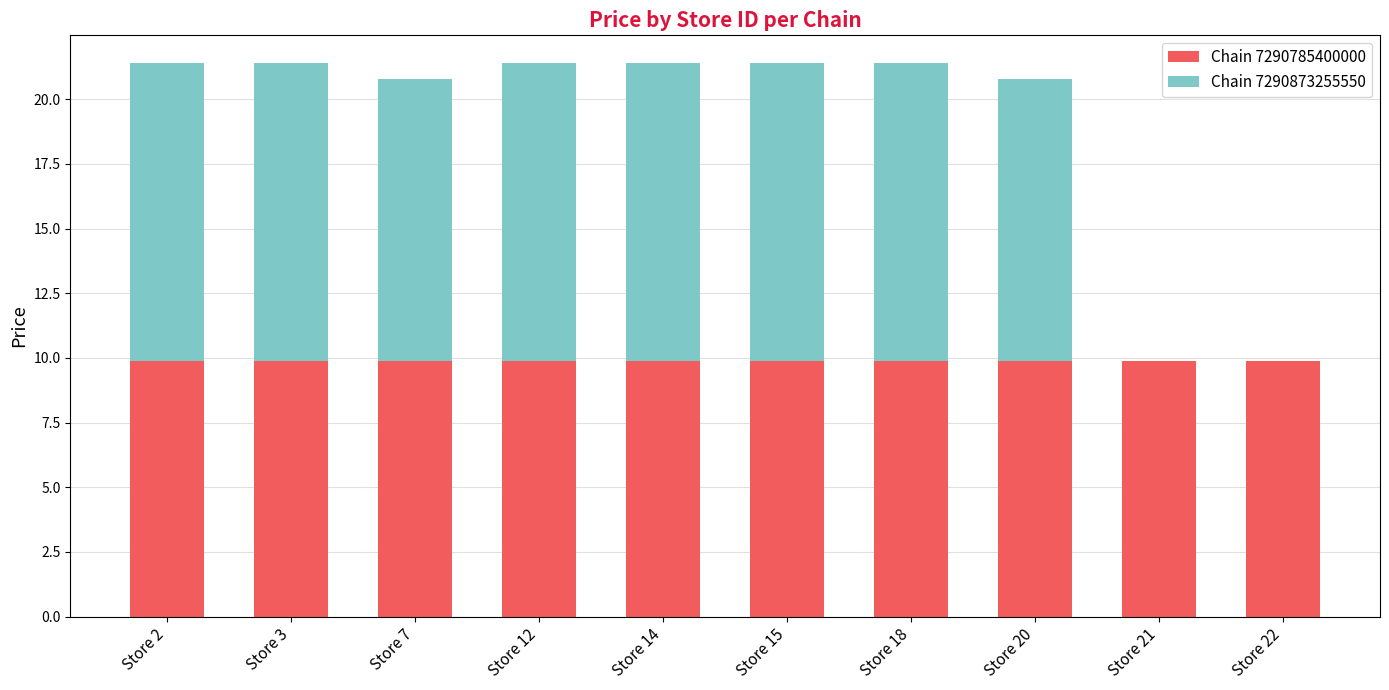

How many data points does each series have?

10